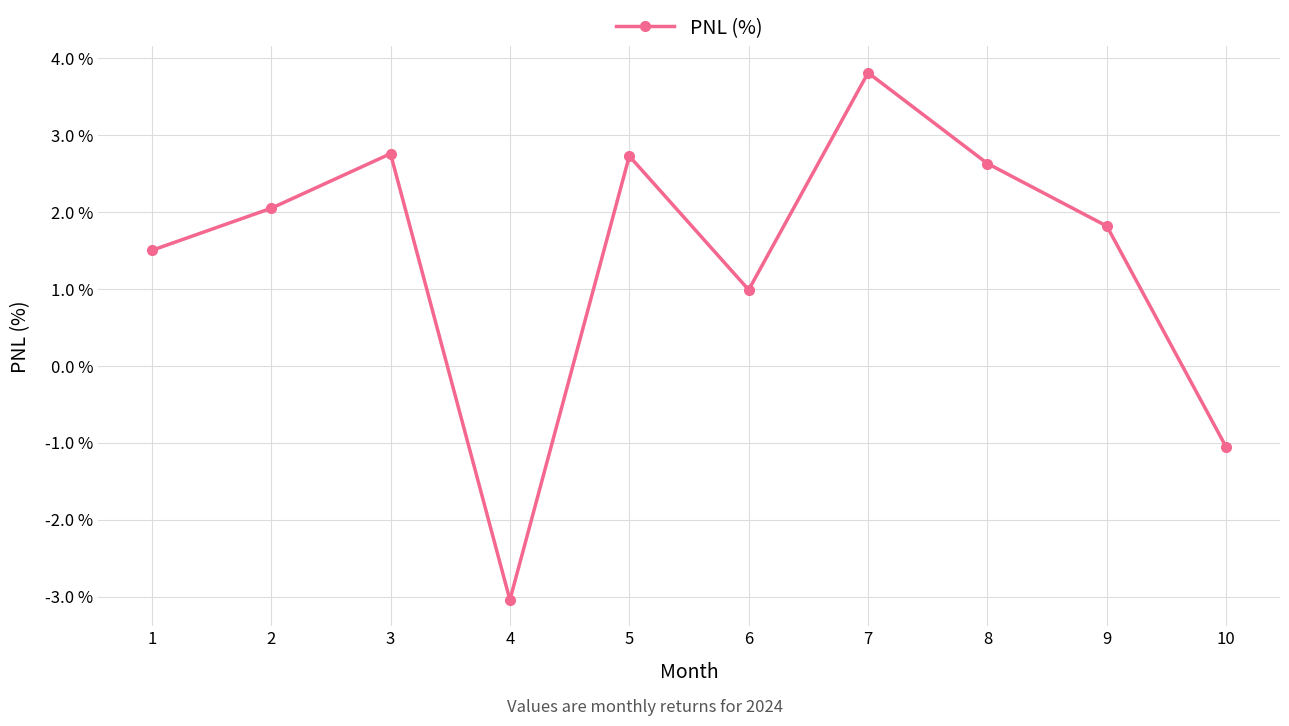

How many categories are shown in the chart?

10